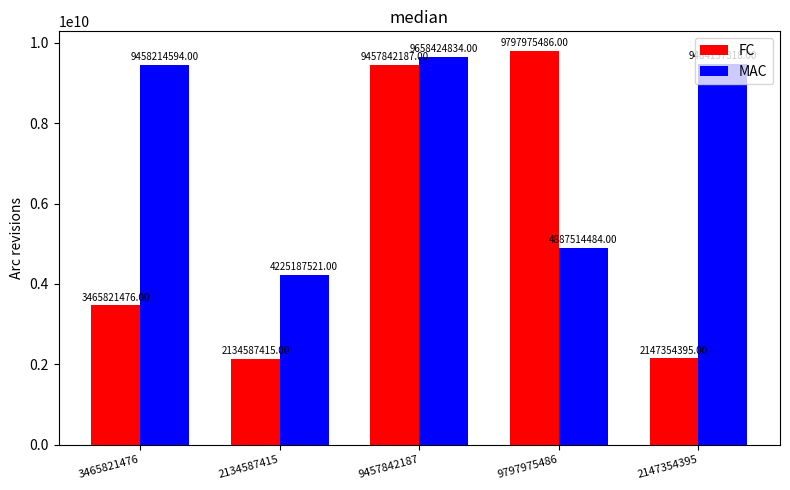

How many groups of bars are there?

5